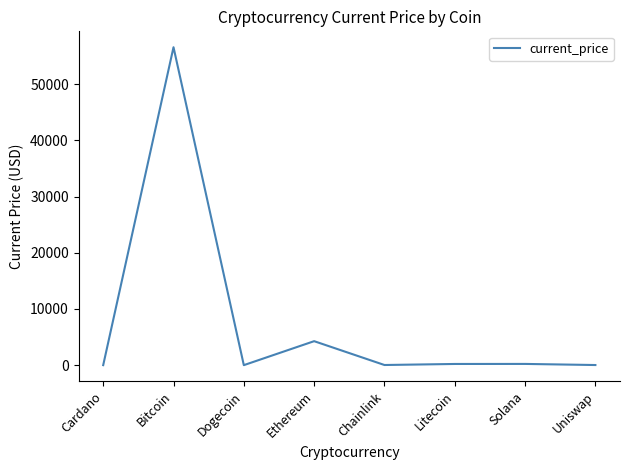

How many categories are shown in the chart?

8